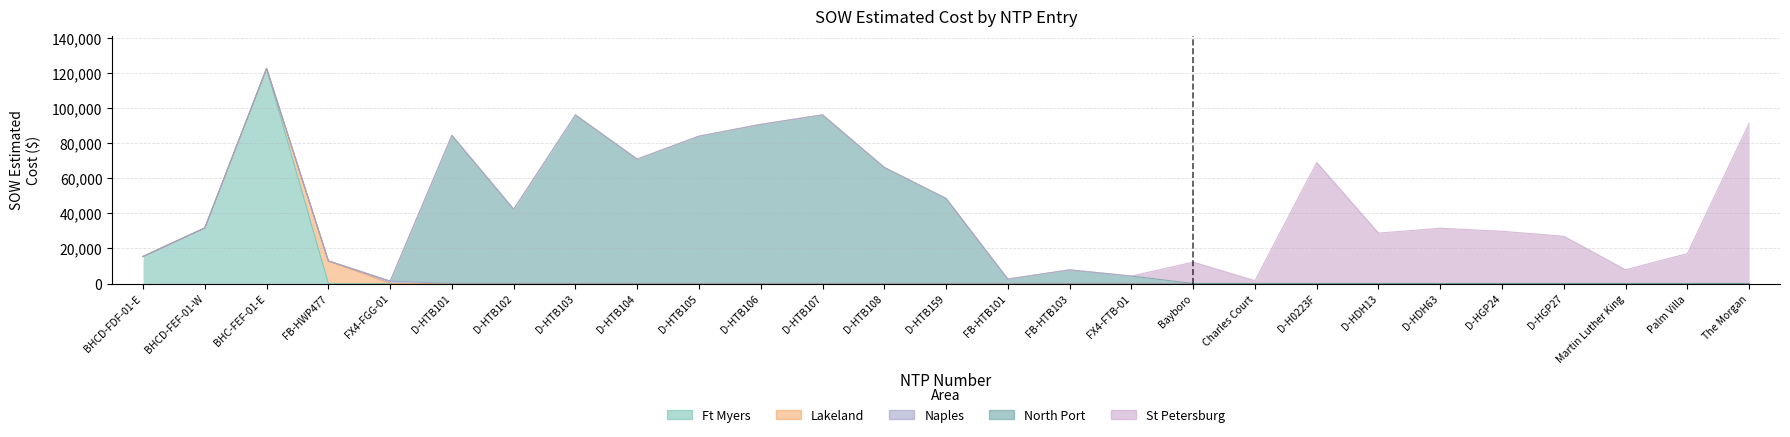

True or false: Splicing Percentage Complete and Construction Start Date cross at least once.

False